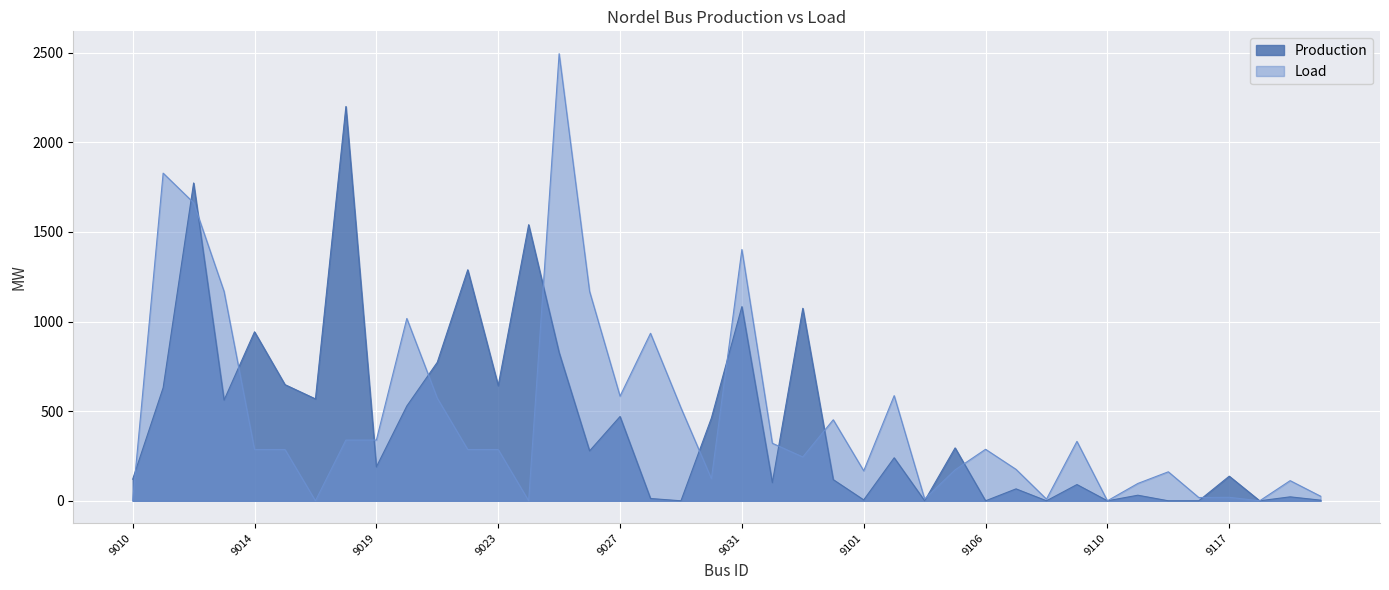

What is the label of the 6th point from the right?

9113